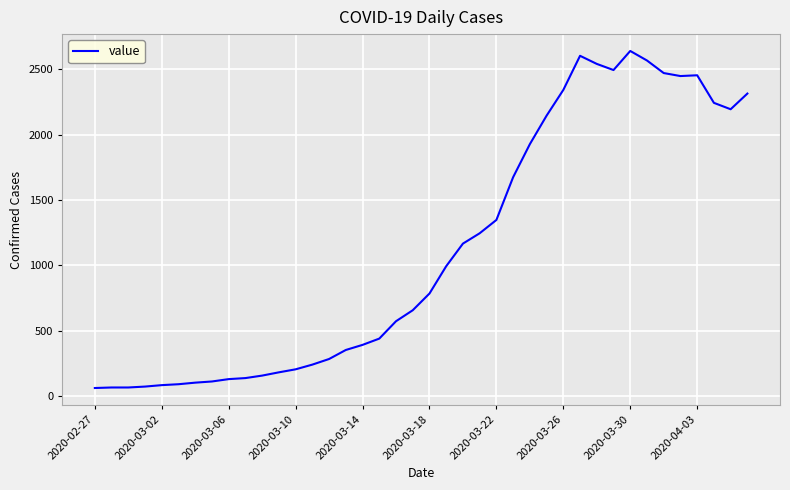

Does the chart have visible grid lines?

Yes